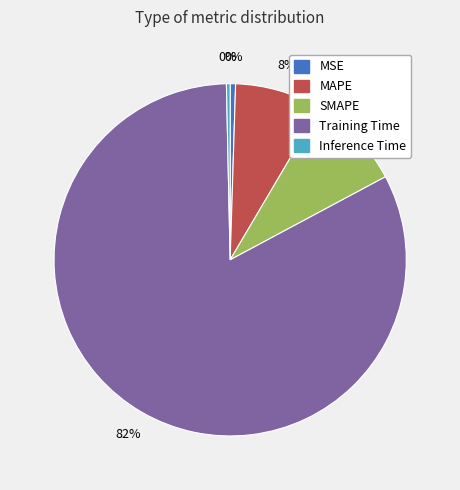

Which category accounts for the majority?

Training Time